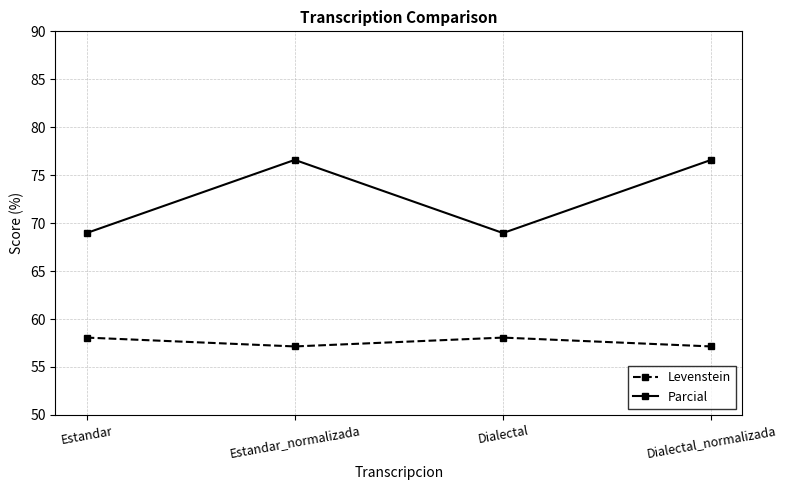

List the series in order of their overall mean, highest first.

Parcial, Levenstein